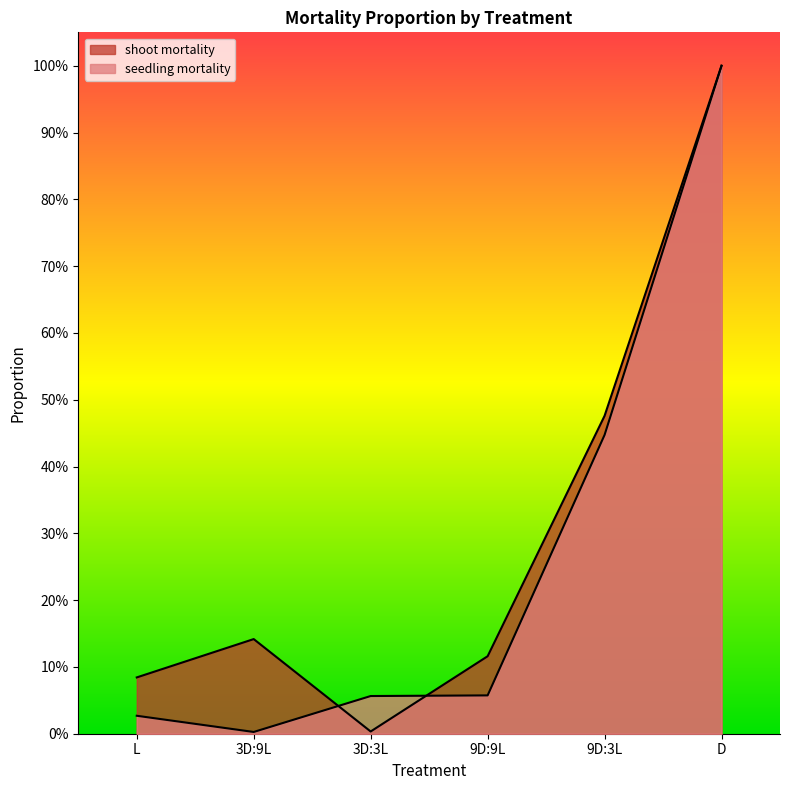

Which series changed the most between L and D?

seedling mortality